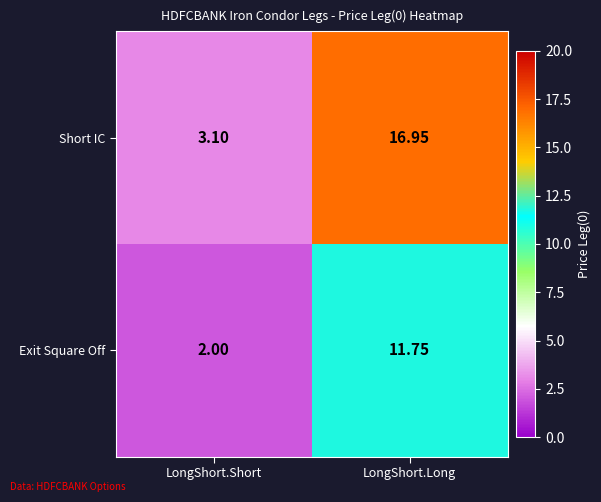

Which series has the largest total across all categories?

Short IC